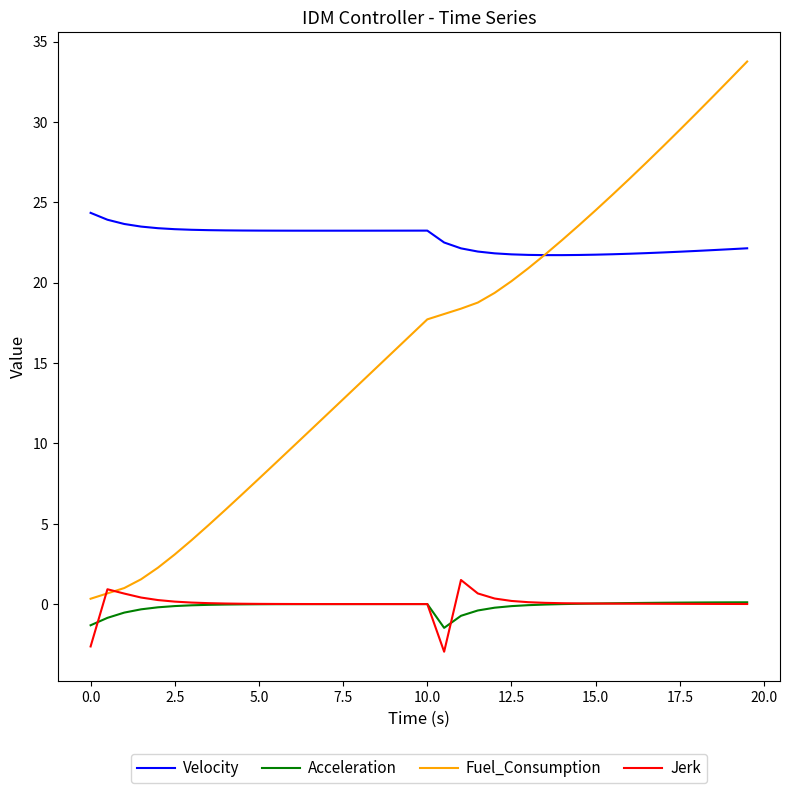

Which series has the widest spread of values?

Fuel_Consumption